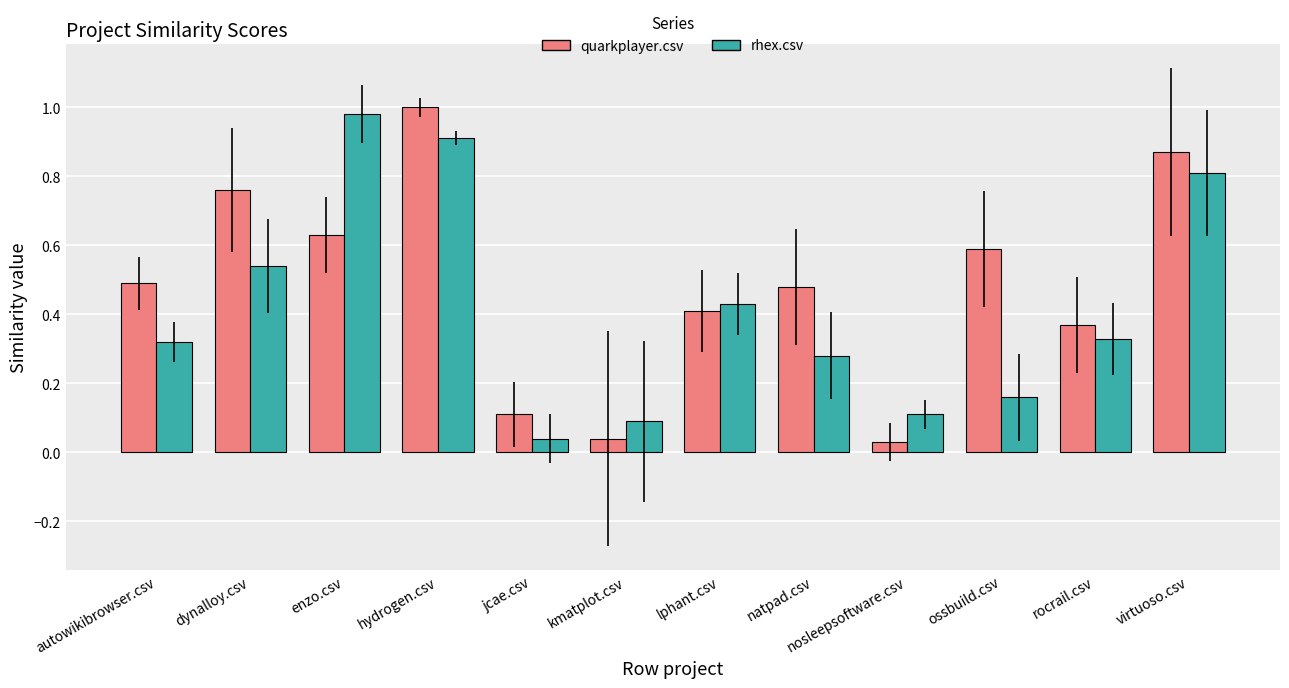

Rank the series at dynalloy.csv from highest to lowest value.

quarkplayer.csv, rhex.csv